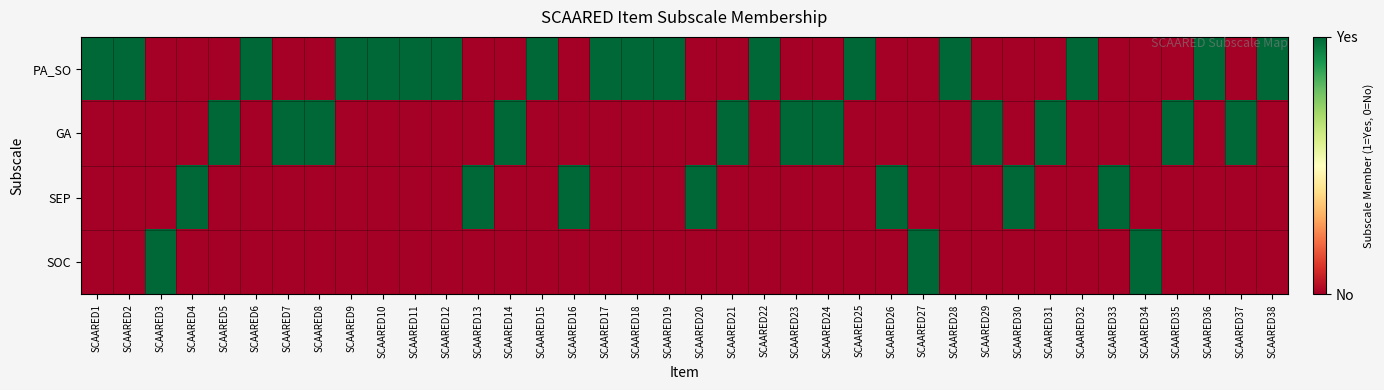

Reading left to right, list all the values displayed in this chart.

PA_SO: SCAARED1=1	SCAARED2=1	SCAARED3=0	SCAARED4=0	SCAARED5=0	SCAARED6=1	SCAARED7=0	SCAARED8=0	SCAARED9=1	SCAARED10=1	SCAARED11=1	SCAARED12=1	SCAARED13=0	SCAARED14=0	SCAARED15=1	SCAARED16=0	SCAARED17=1	SCAARED18=1	SCAARED19=1	SCAARED20=0	SCAARED21=0	SCAARED22=1	SCAARED23=0	SCAARED24=0	SCAARED25=1	SCAARED26=0	SCAARED27=0	SCAARED28=1	SCAARED29=0	SCAARED30=0	SCAARED31=0	SCAARED32=1	SCAARED33=0	SCAARED34=0	SCAARED35=0	SCAARED36=1	SCAARED37=0	SCAARED38=1
GA: SCAARED1=0	SCAARED2=0	SCAARED3=0	SCAARED4=0	SCAARED5=1	SCAARED6=0	SCAARED7=1	SCAARED8=1	SCAARED9=0	SCAARED10=0	SCAARED11=0	SCAARED12=0	SCAARED13=0	SCAARED14=1	SCAARED15=0	SCAARED16=0	SCAARED17=0	SCAARED18=0	SCAARED19=0	SCAARED20=0	SCAARED21=1	SCAARED22=0	SCAARED23=1	SCAARED24=1	SCAARED25=0	SCAARED26=0	SCAARED27=0	SCAARED28=0	SCAARED29=1	SCAARED30=0	SCAARED31=1	SCAARED32=0	SCAARED33=0	SCAARED34=0	SCAARED35=1	SCAARED36=0	SCAARED37=1	SCAARED38=0
SEP: SCAARED1=0	SCAARED2=0	SCAARED3=0	SCAARED4=1	SCAARED5=0	SCAARED6=0	SCAARED7=0	SCAARED8=0	SCAARED9=0	SCAARED10=0	SCAARED11=0	SCAARED12=0	SCAARED13=1	SCAARED14=0	SCAARED15=0	SCAARED16=1	SCAARED17=0	SCAARED18=0	SCAARED19=0	SCAARED20=1	SCAARED21=0	SCAARED22=0	SCAARED23=0	SCAARED24=0	SCAARED25=0	SCAARED26=1	SCAARED27=0	SCAARED28=0	SCAARED29=0	SCAARED30=1	SCAARED31=0	SCAARED32=0	SCAARED33=1	SCAARED34=0	SCAARED35=0	SCAARED36=0	SCAARED37=0	SCAARED38=0
SOC: SCAARED1=0	SCAARED2=0	SCAARED3=1	SCAARED4=0	SCAARED5=0	SCAARED6=0	SCAARED7=0	SCAARED8=0	SCAARED9=0	SCAARED10=0	SCAARED11=0	SCAARED12=0	SCAARED13=0	SCAARED14=0	SCAARED15=0	SCAARED16=0	SCAARED17=0	SCAARED18=0	SCAARED19=0	SCAARED20=0	SCAARED21=0	SCAARED22=0	SCAARED23=0	SCAARED24=0	SCAARED25=0	SCAARED26=0	SCAARED27=1	SCAARED28=0	SCAARED29=0	SCAARED30=0	SCAARED31=0	SCAARED32=0	SCAARED33=0	SCAARED34=1	SCAARED35=0	SCAARED36=0	SCAARED37=0	SCAARED38=0